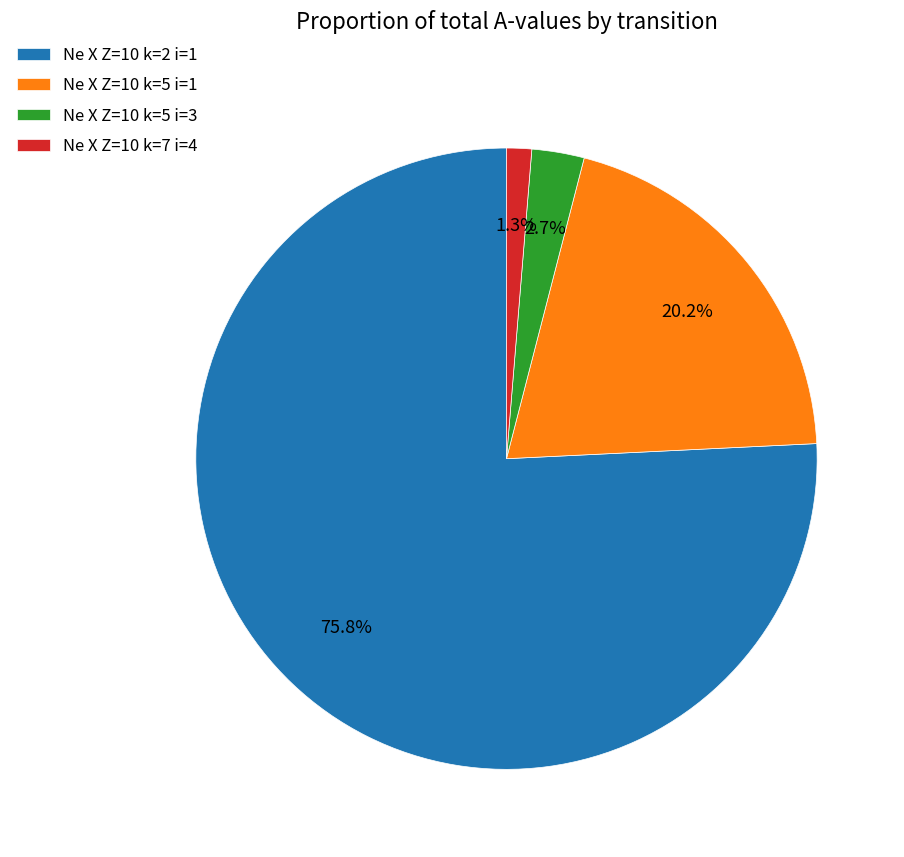

What is the total percentage of Ne X Z=10 k=2 i=1 and Ne X Z=10 k=7 i=4?

77.1%